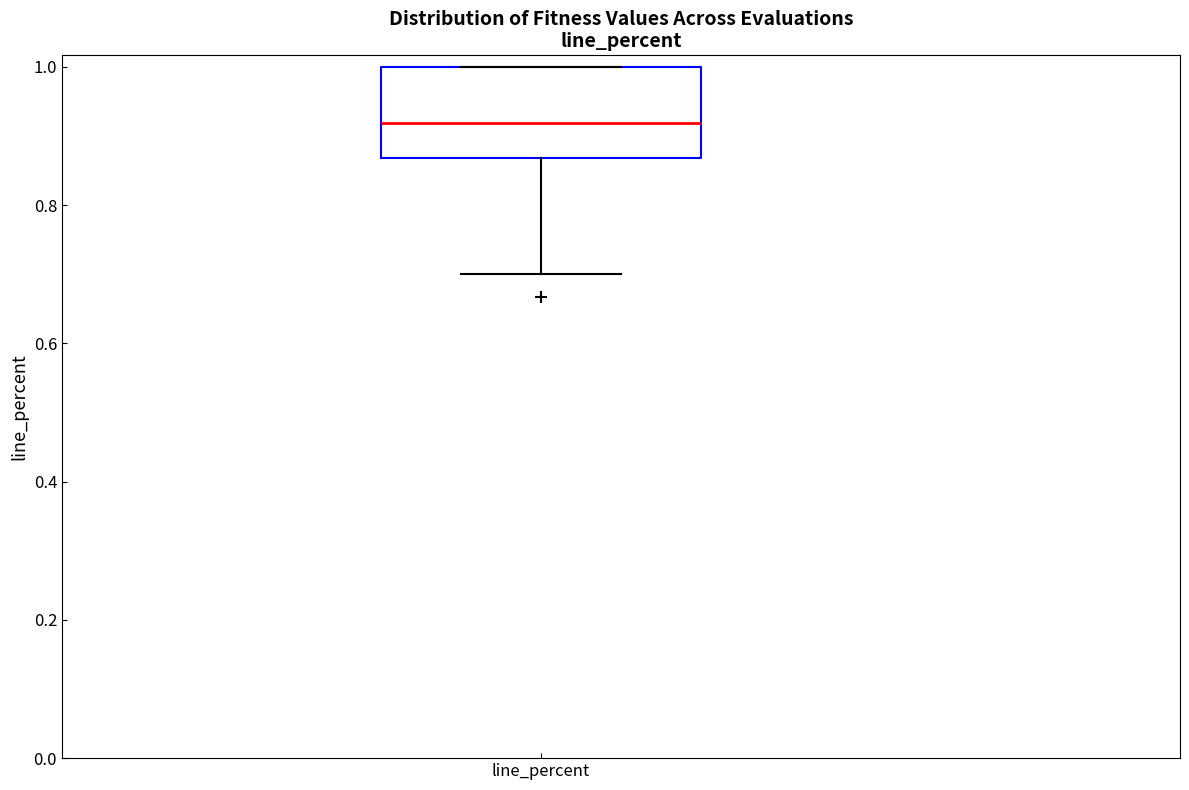

Read this box plot against the y-axis: the position of the median line, the range covered by the box, and the ends of both whiskers. The values are not printed on the chart, so give them approximately, as read against the axis.

median 0.92, box 0.86 to 1.00, whiskers 0.70 to 1.00